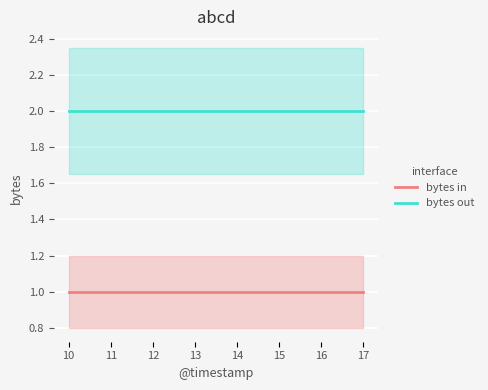

What is the difference between the highest and lowest values at 17?

1